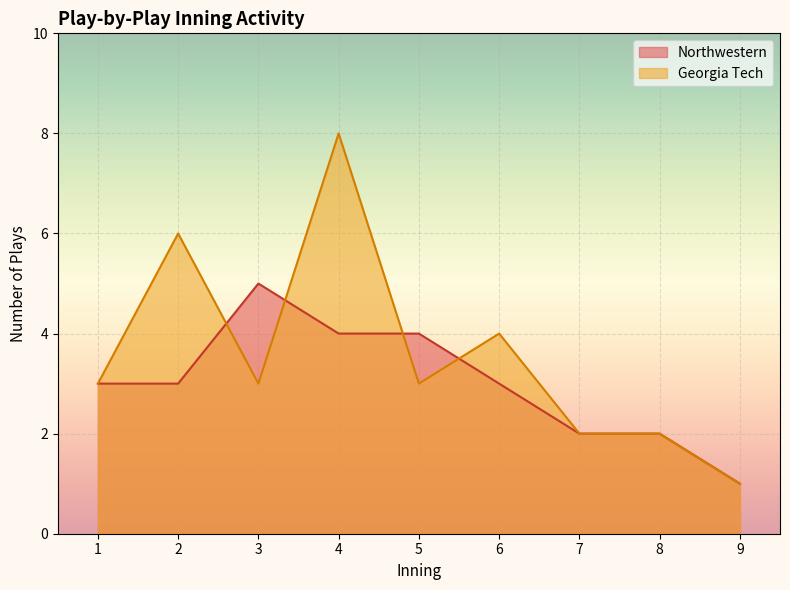

True or false: Georgia Tech and Northwestern intersect in this chart.

True